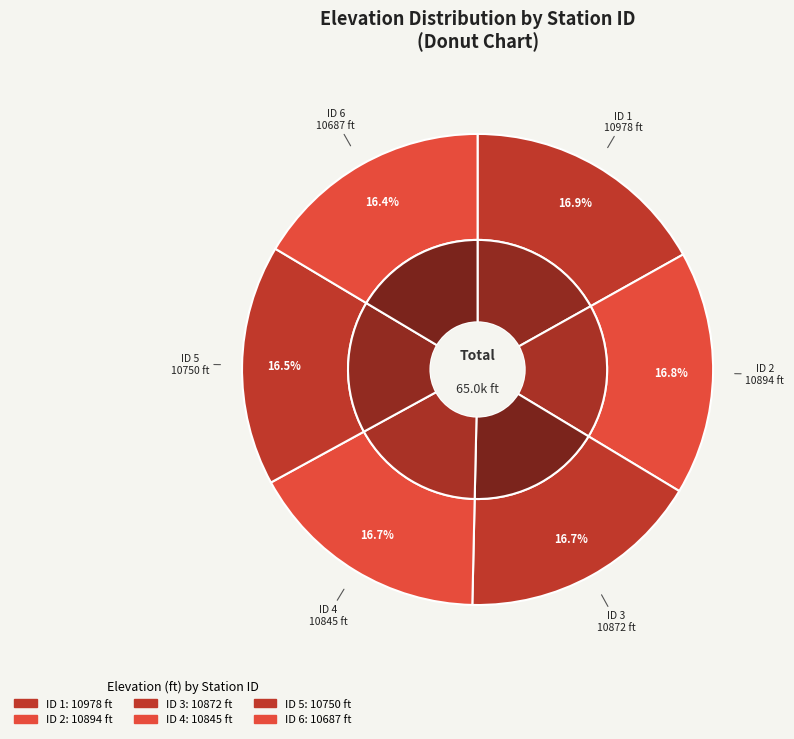

What percentage is NOT represented by 6?

83.6%